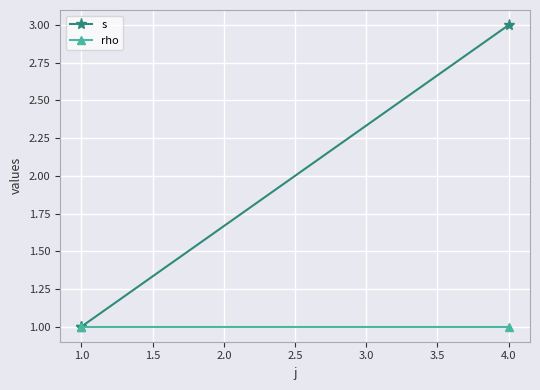

True or false: rho has a value of 1 at 1.0.

False